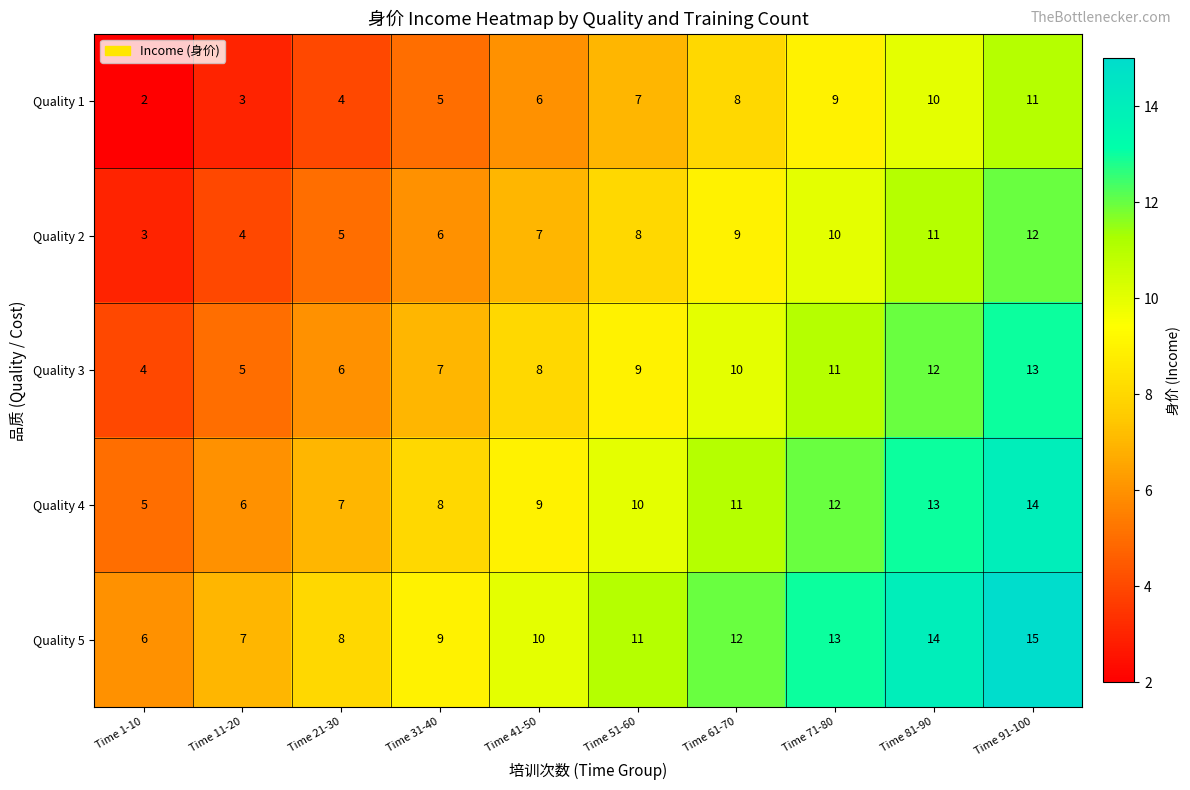

List the series in order of their overall mean, highest first.

Quality 5, Quality 4, Quality 3, Quality 2, Quality 1